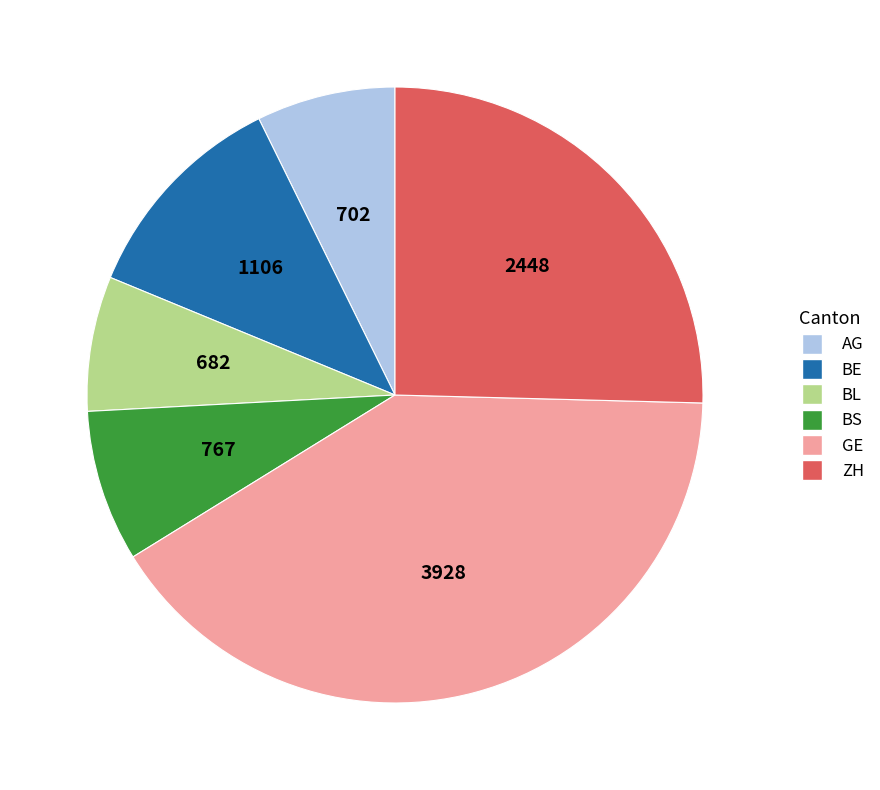

Is the sum of BE and GE greater than half?

Yes